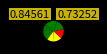

How many slices are in this pie chart?

10